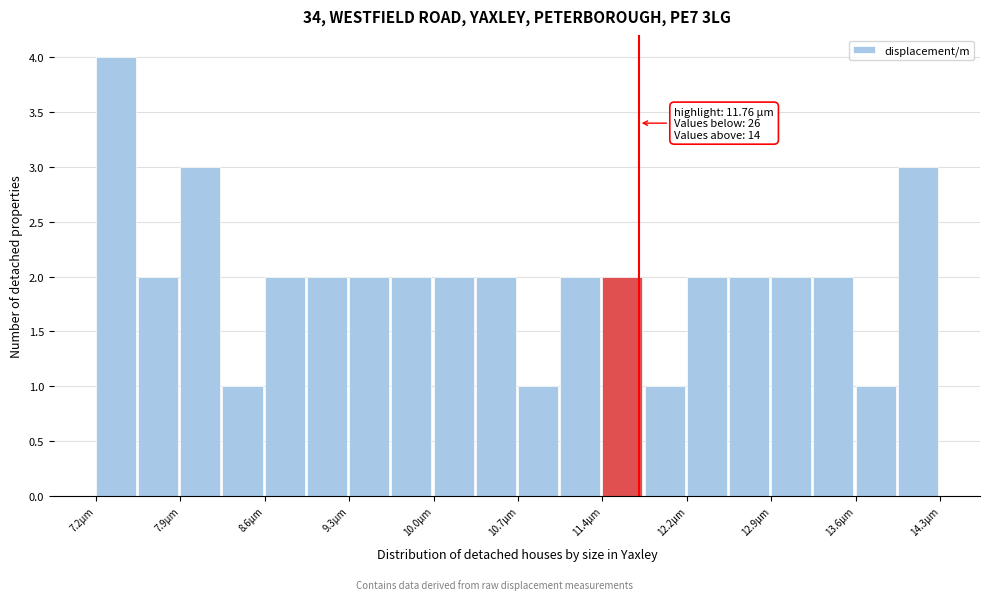

Read against the x-axis, roughly where is the centre of the tallest bar?

7.3